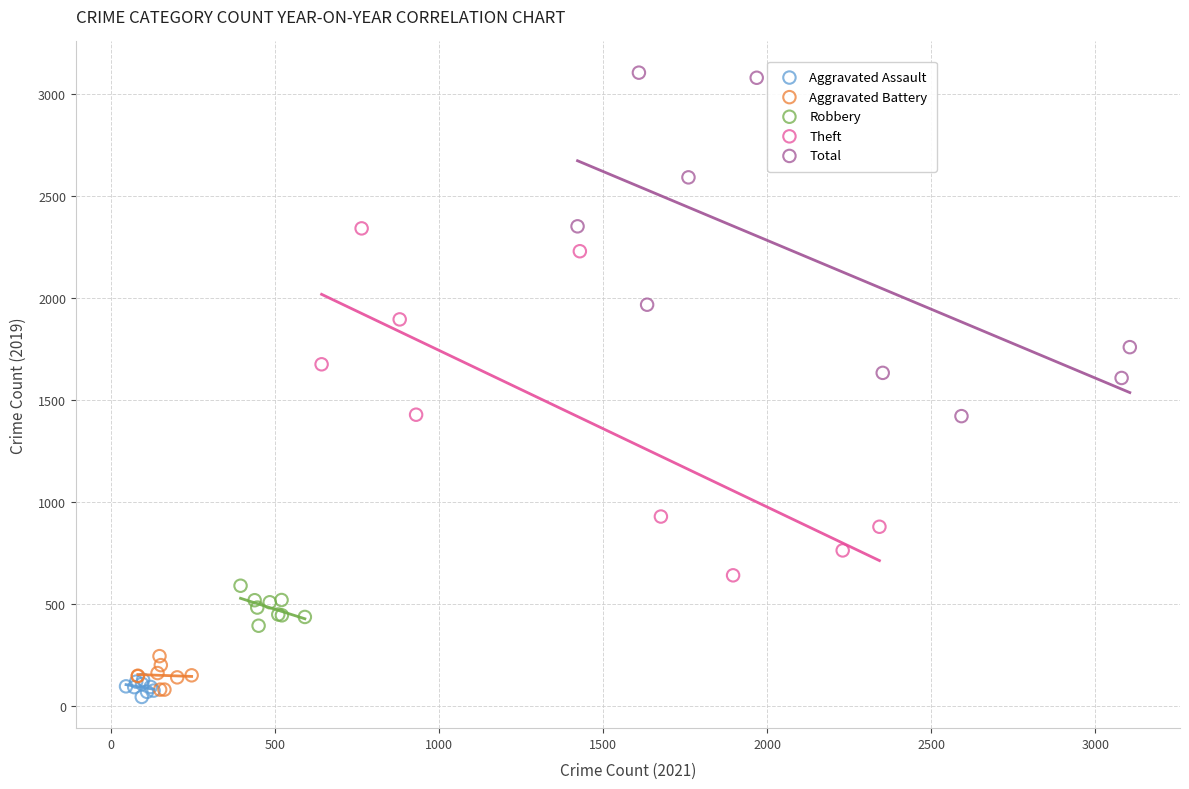

What are all the series names shown in the legend?

Aggravated Assault, Aggravated Battery, Robbery, Theft, Total